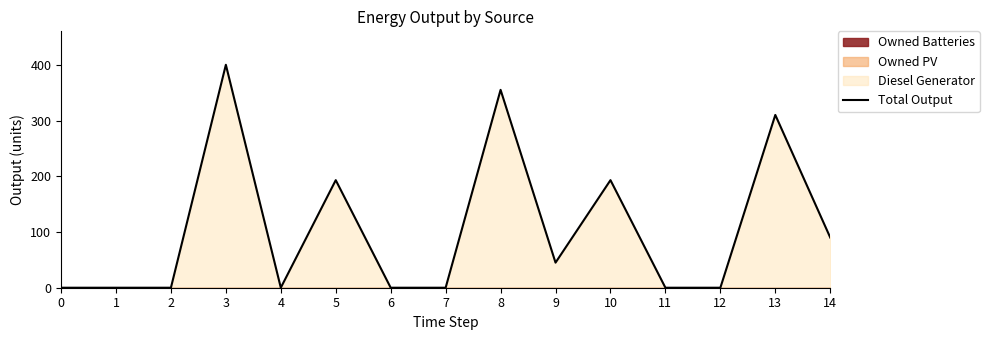

What is the maximum value shown in the chart?

400